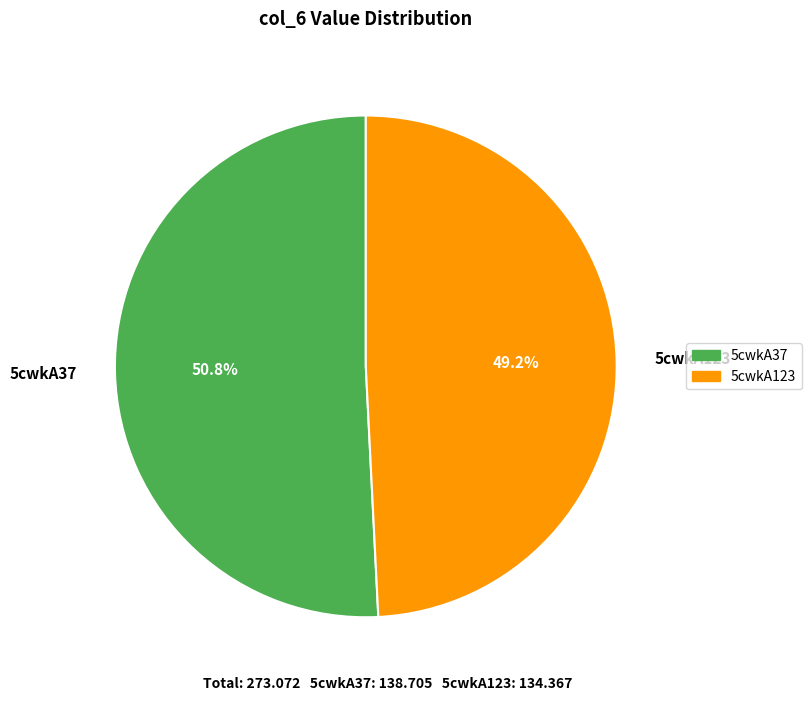

Count the number of slices in the pie.

2